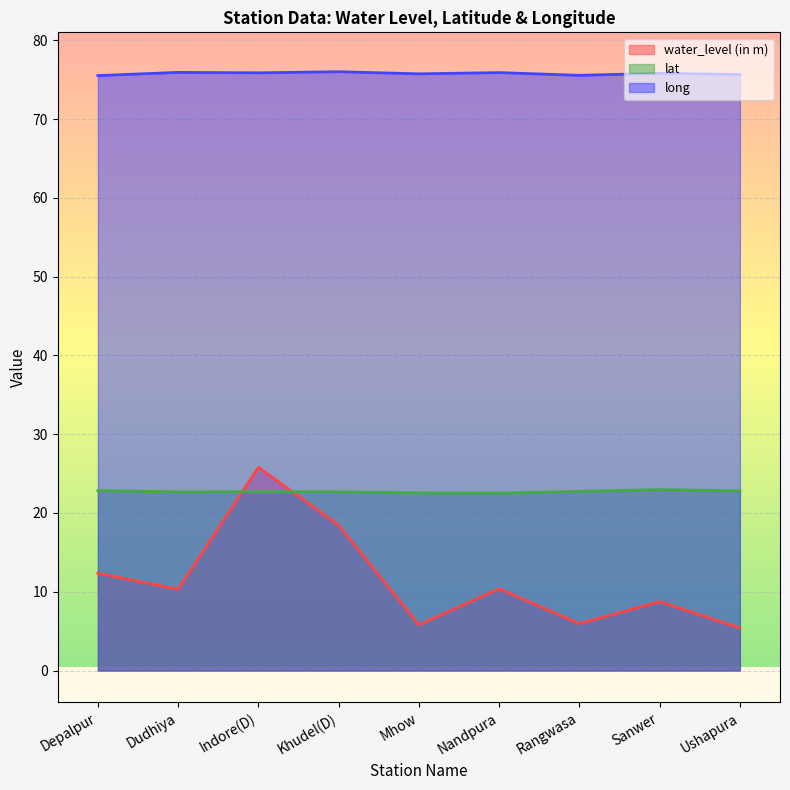

Is it true that long equals 123.9 at Sanwer?

False